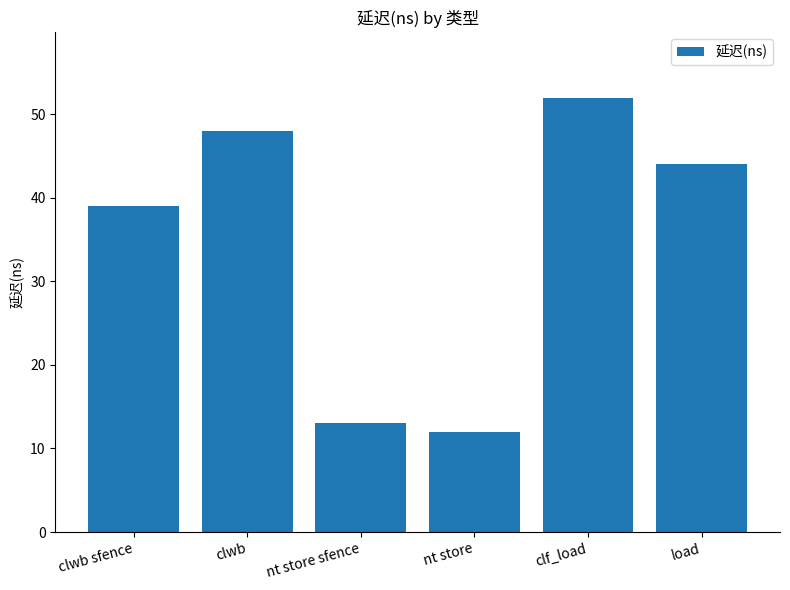

What is the difference between the values at clwb sfence and nt store sfence?

26